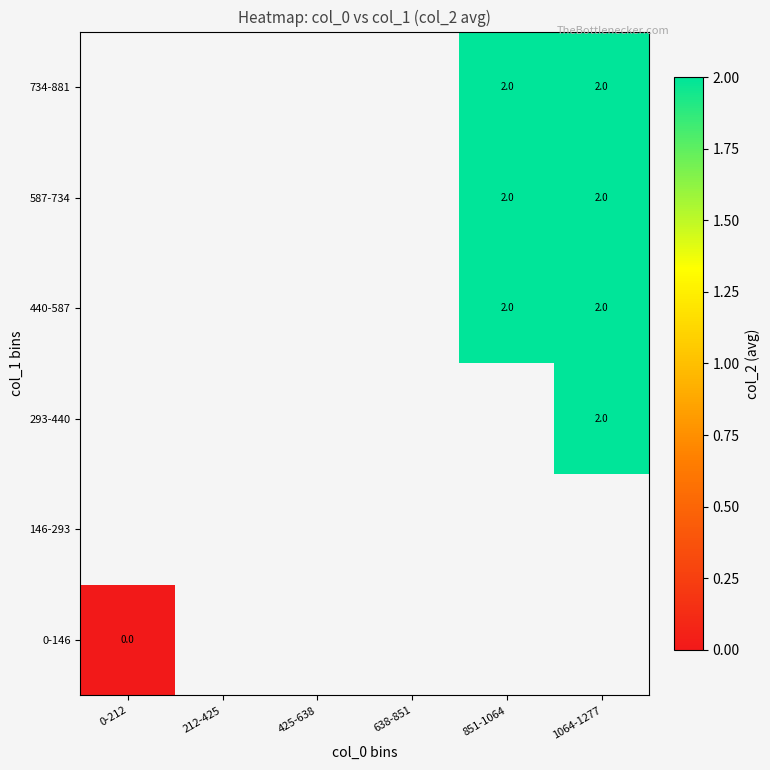

The 293-440 series shows 3 at 1064-1277. True or false?

False